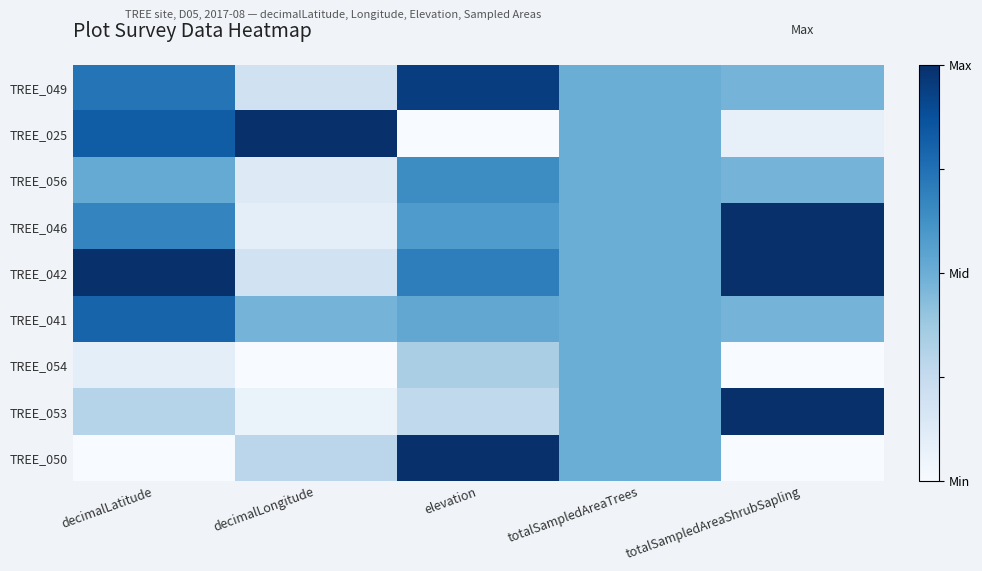

At how many categories does at least one series exceed 0?

5